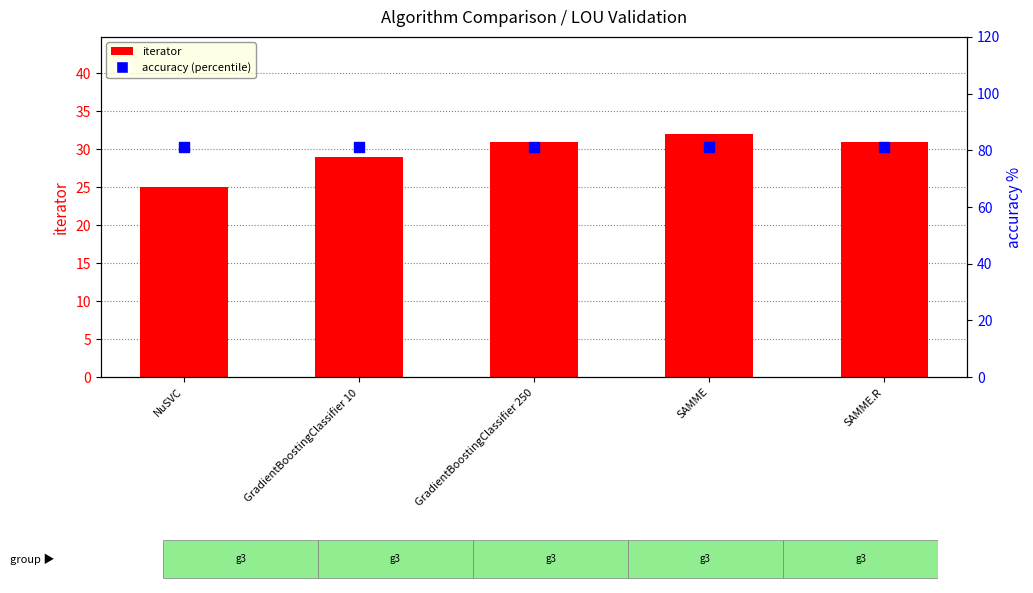

Which series reaches the minimum Y coordinate?

iterator